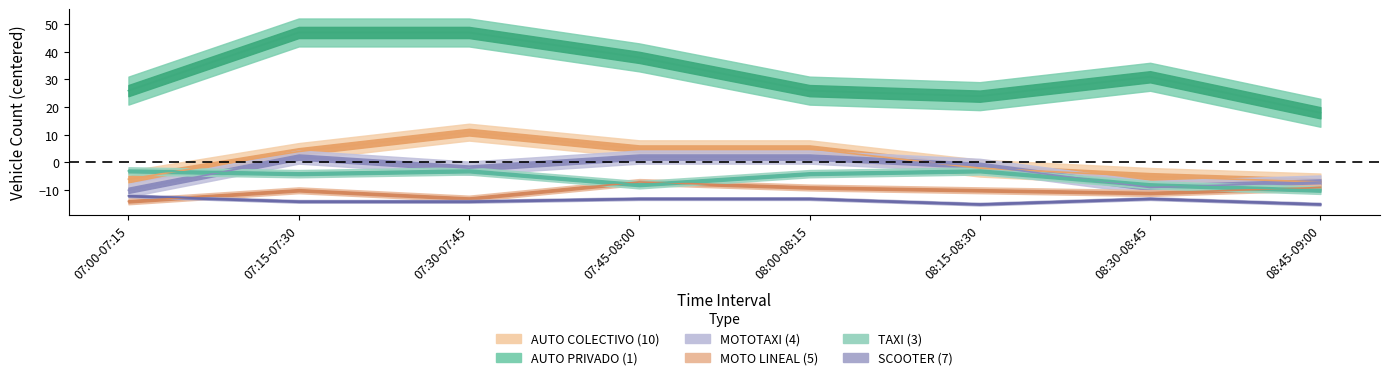

What is the difference between the maximum and minimum values in the TAXI (3) series?

7.0